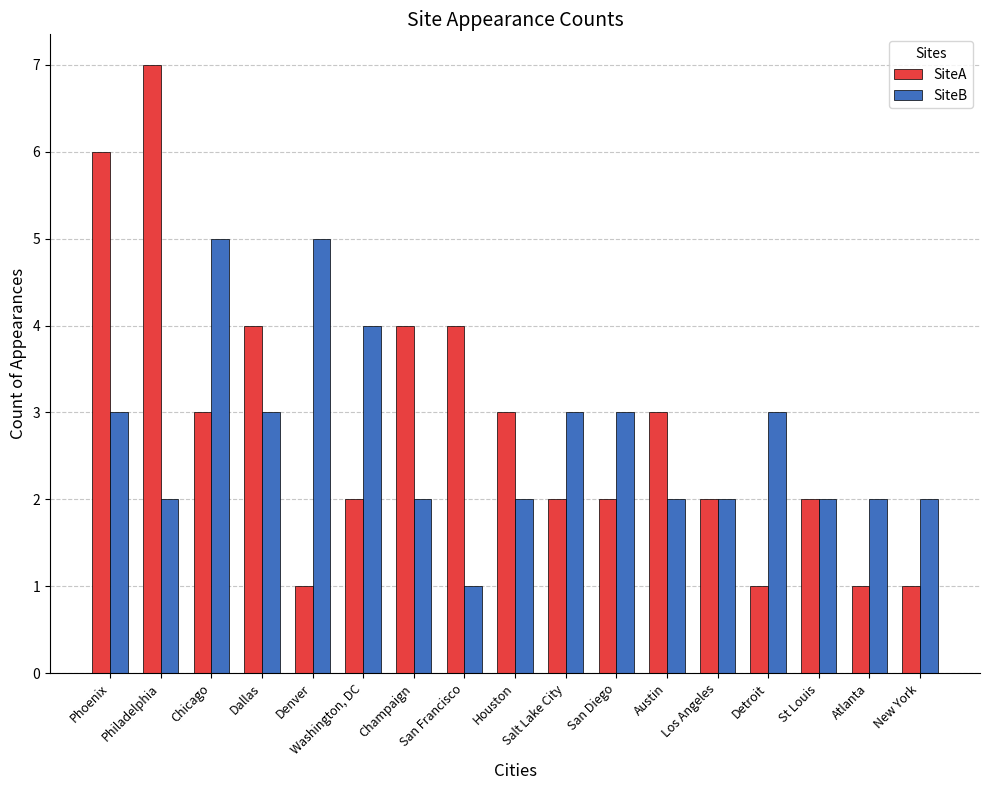

True or false: SiteB has a value of 2 at Champaign.

True